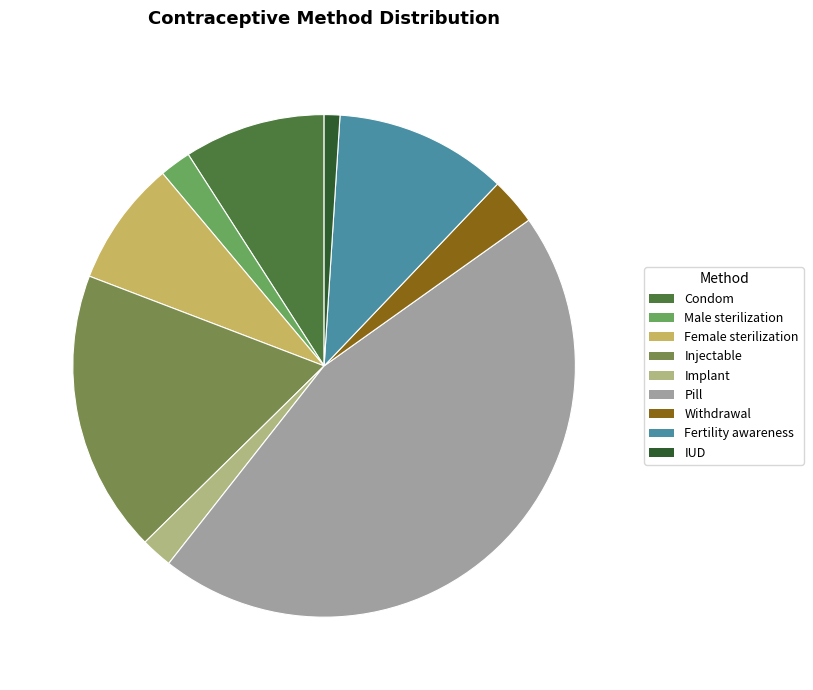

How much of the chart is everything except Injectable?

81.8%